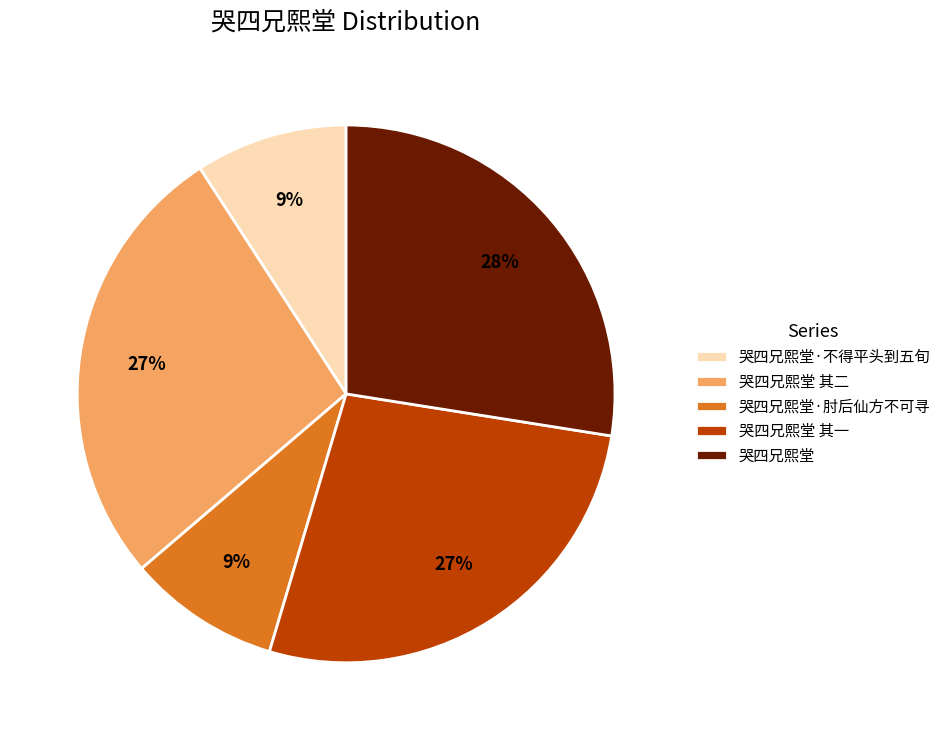

Is 哭四兄熙堂 the majority of the pie?

No